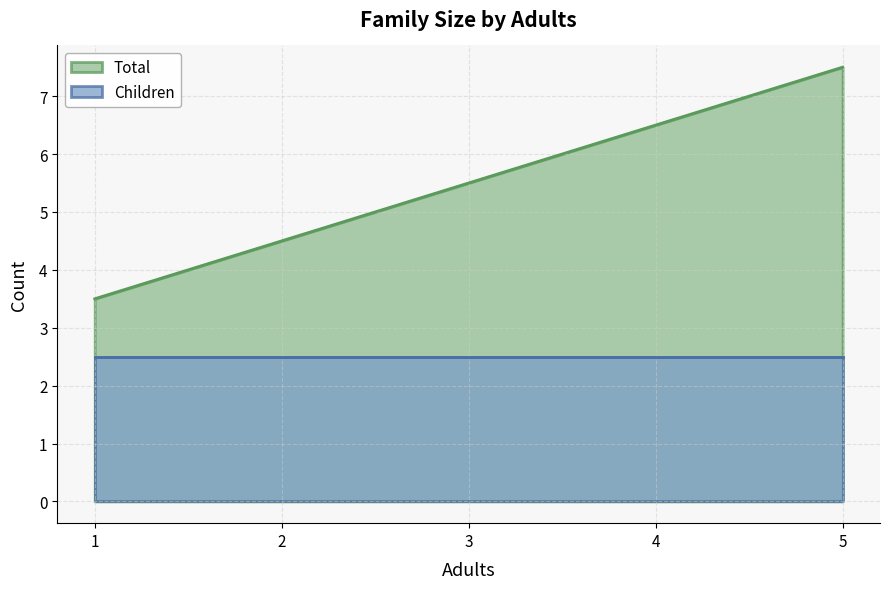

Count the number of values greater than 5.

3